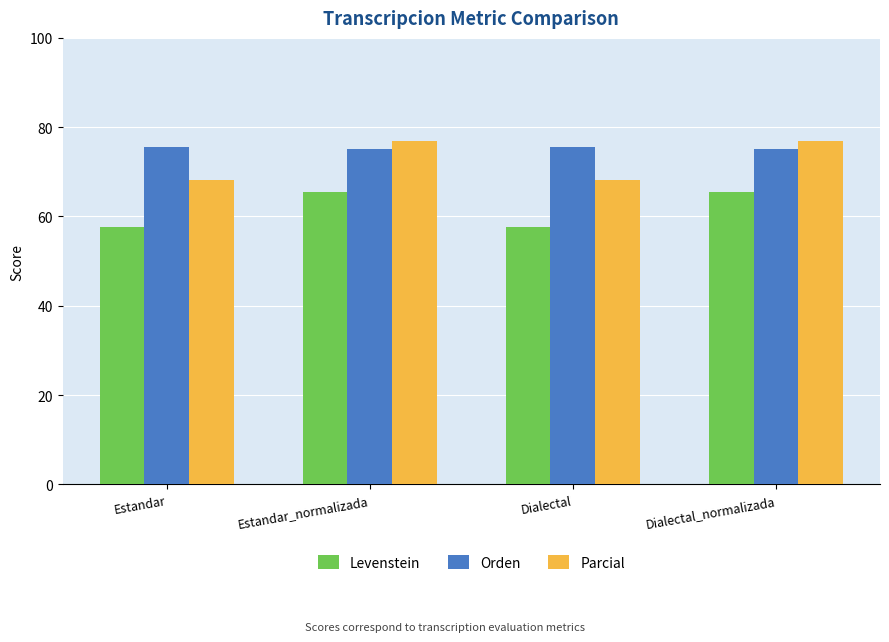

What is the difference between the highest and lowest values at Dialectal_normalizada?

11.6